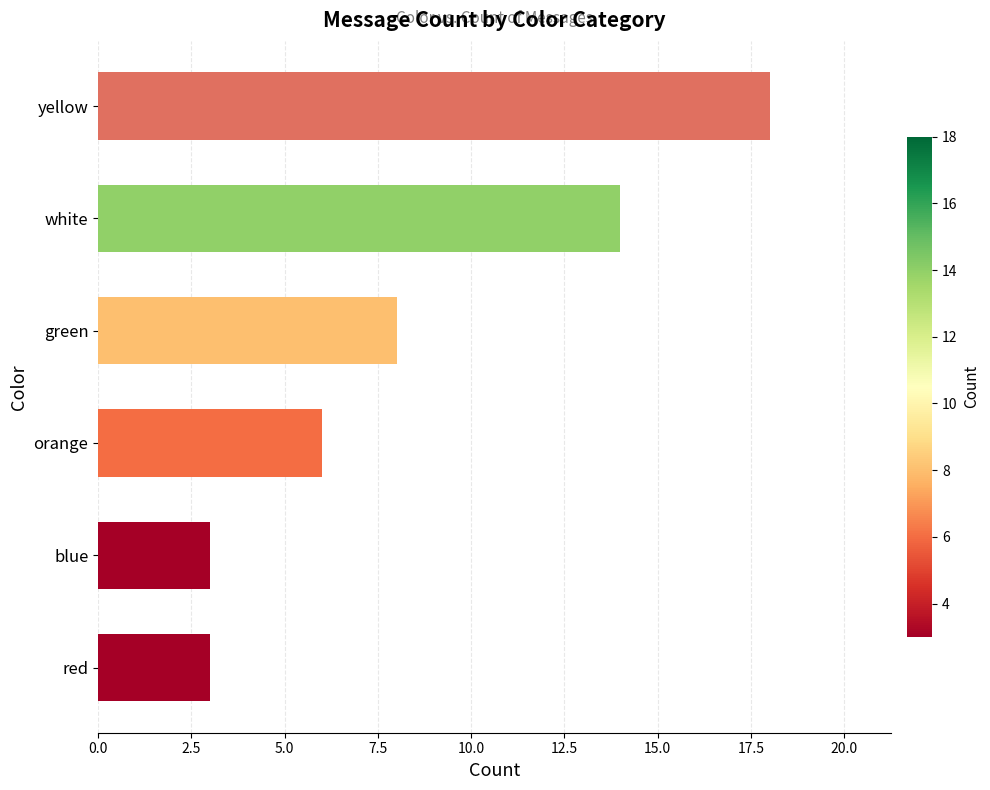

Reading bottom to top, transcribe all the data shown in this chart.

red=3	blue=3	orange=6	green=8	white=14	yellow=18